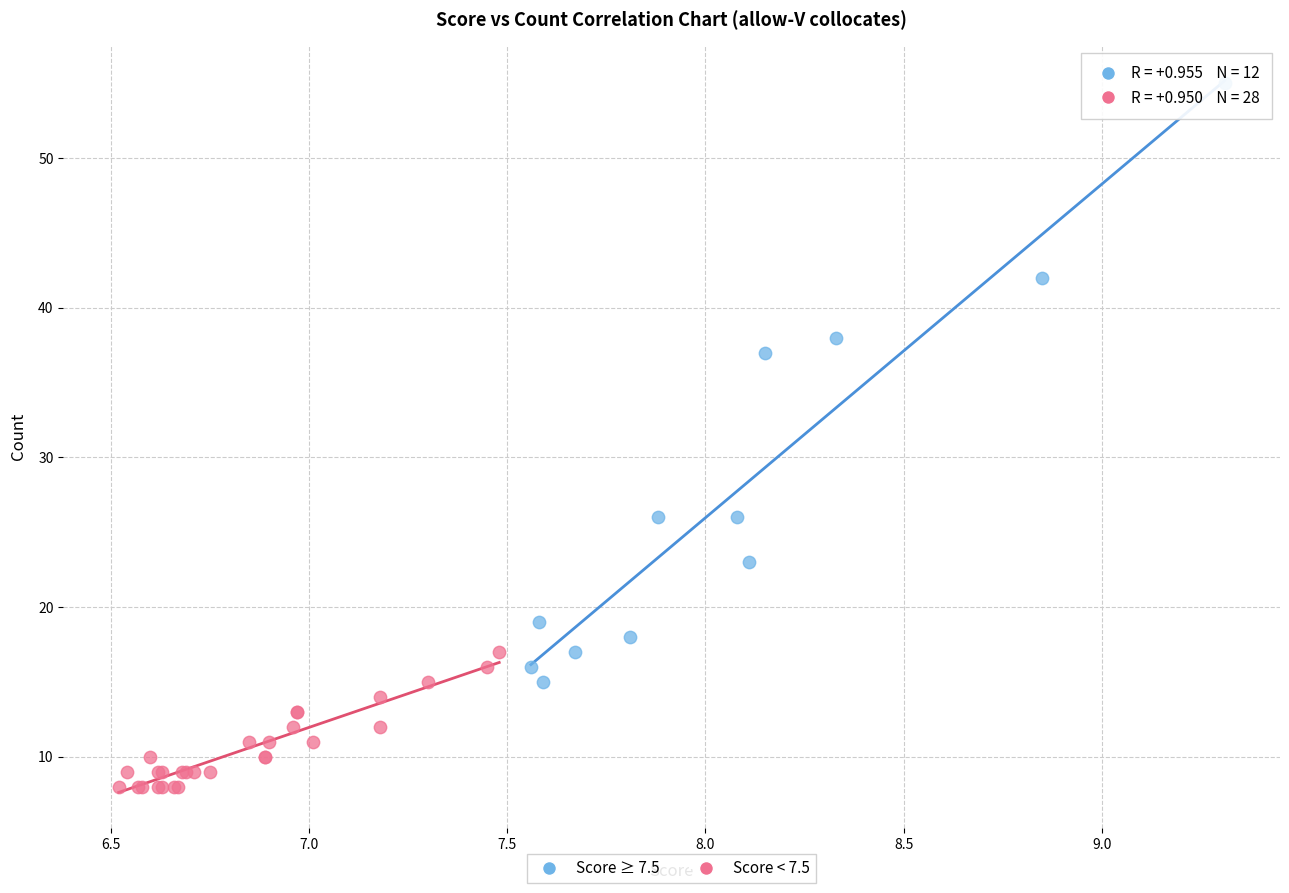

Which series reaches the minimum Y coordinate?

Score < 7.5